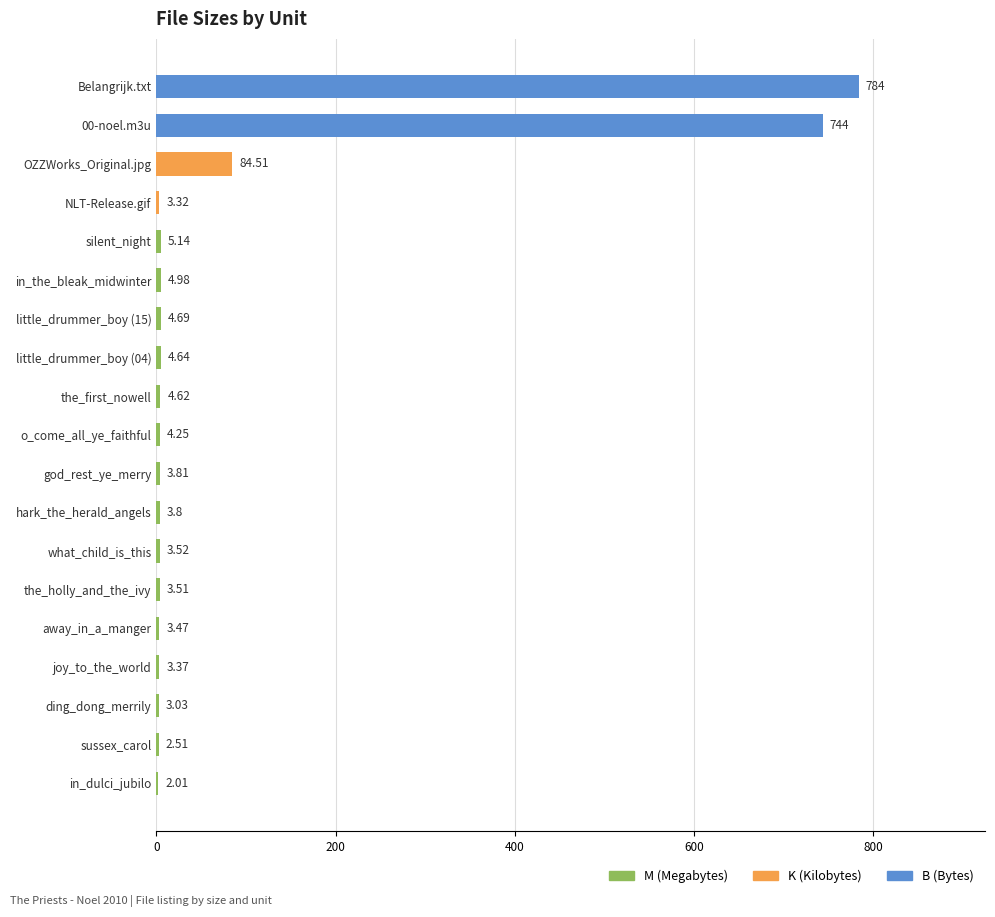

What is the sum of the values at silent_night and what_child_is_this?

8.7